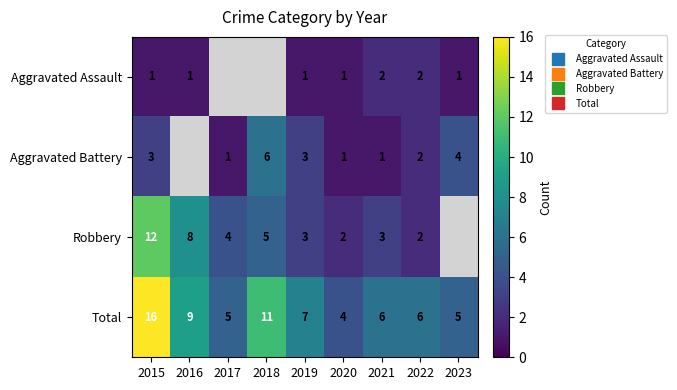

Which series has the largest range (max minus min)?

Total